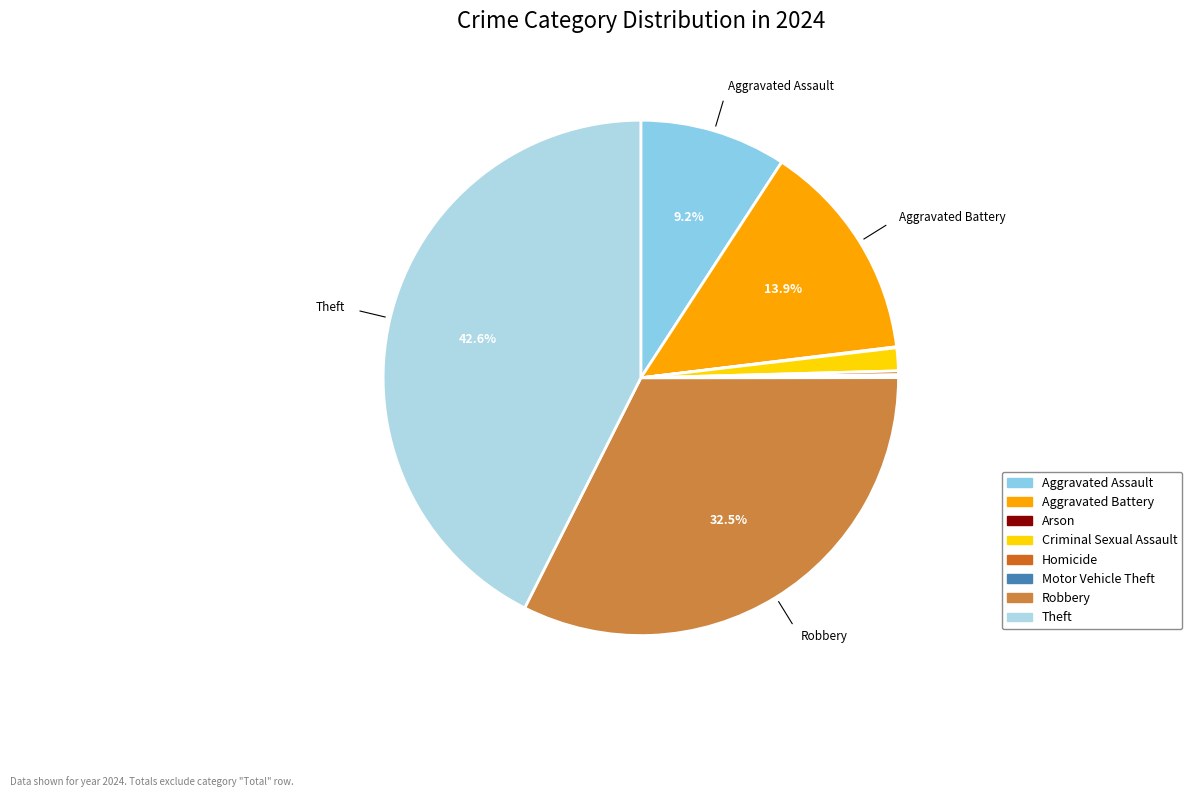

To the nearest percent, what is the average slice percentage?

12%